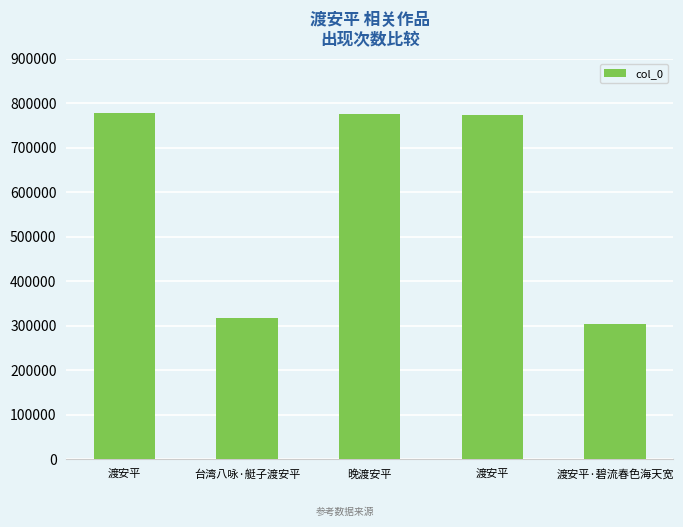

What is the sum of all values?

2948614